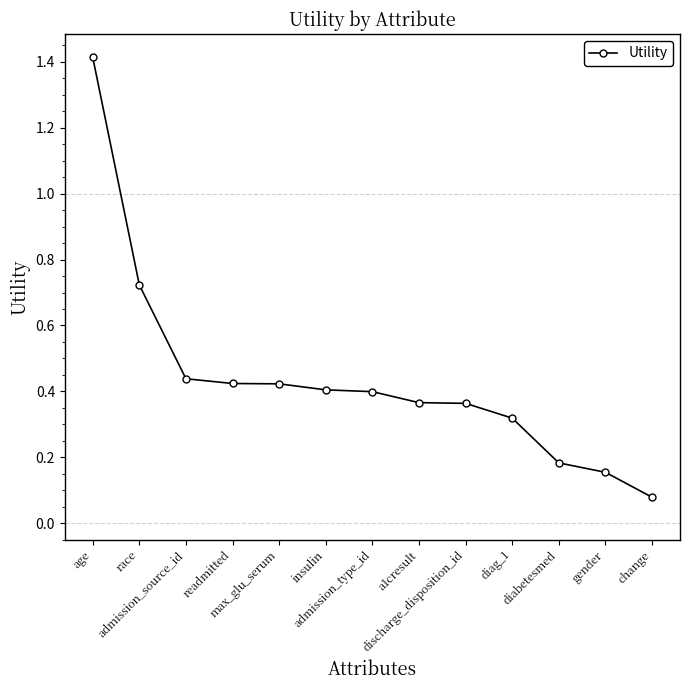

How many lines are shown in the chart?

1